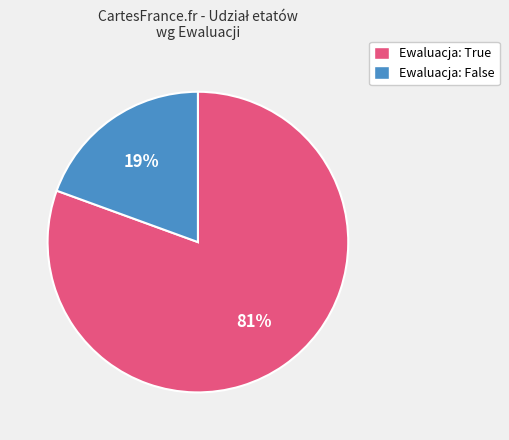

Is there any slice that represents more than half of the pie?

Yes